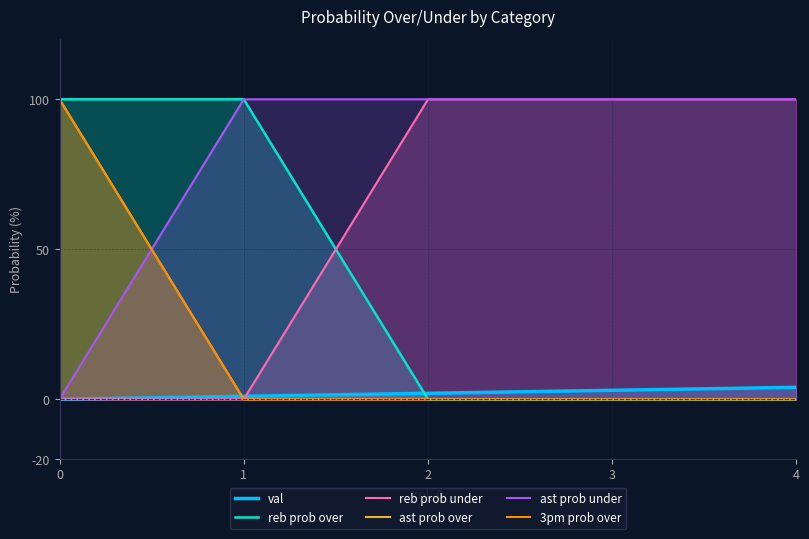

What is the average value of the reb prob under series?

60